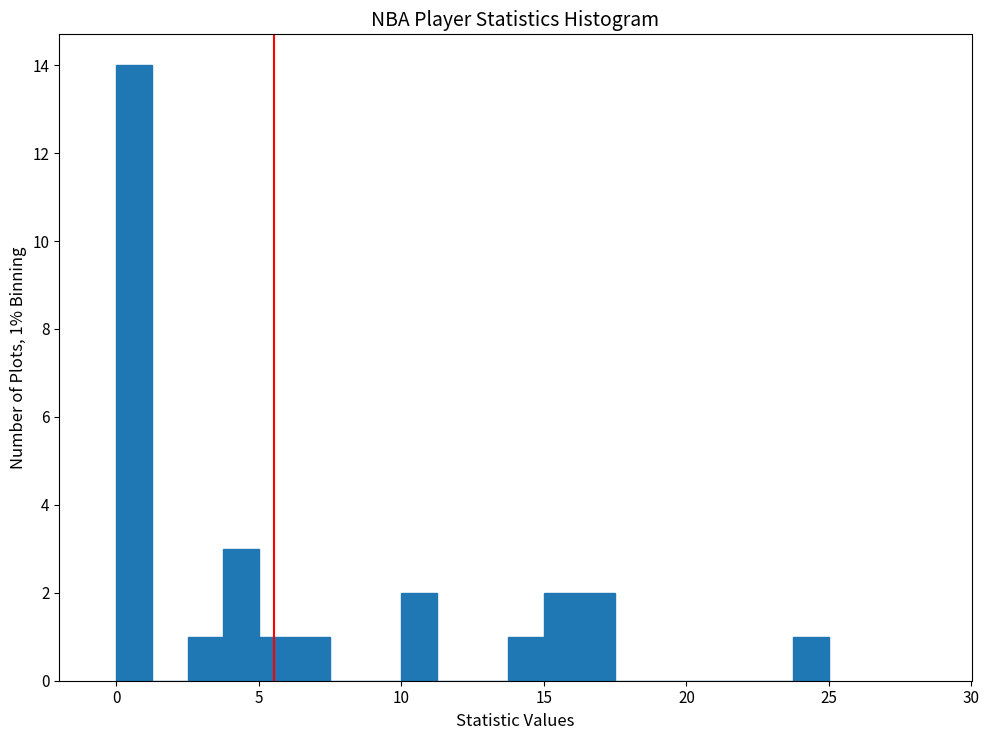

Around what value on the x-axis is the tallest bar? Give the approximate position of its centre, as read against the axis.

0.5